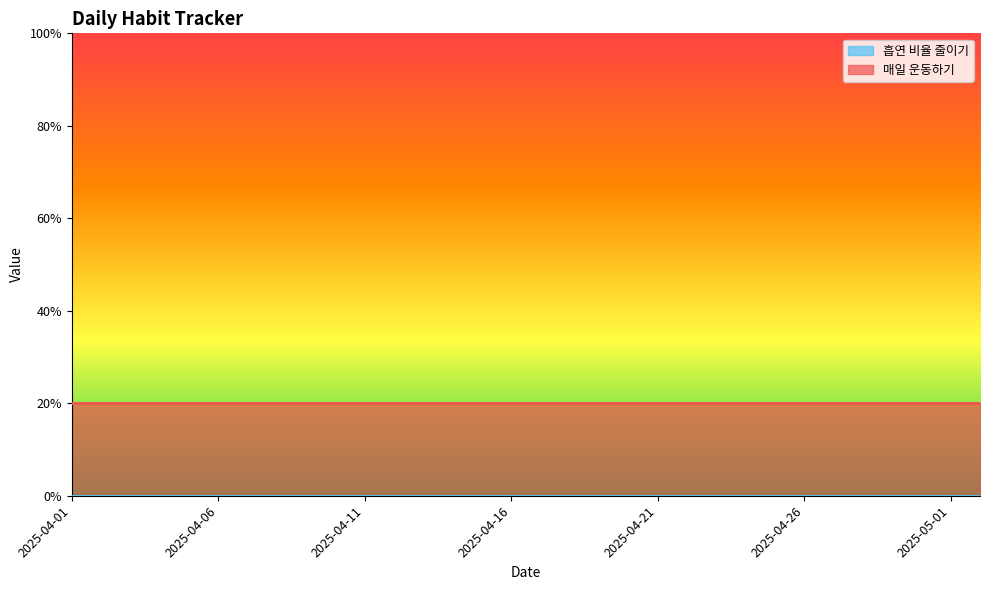

What is the label of the 28th point from the right?

2025-04-05